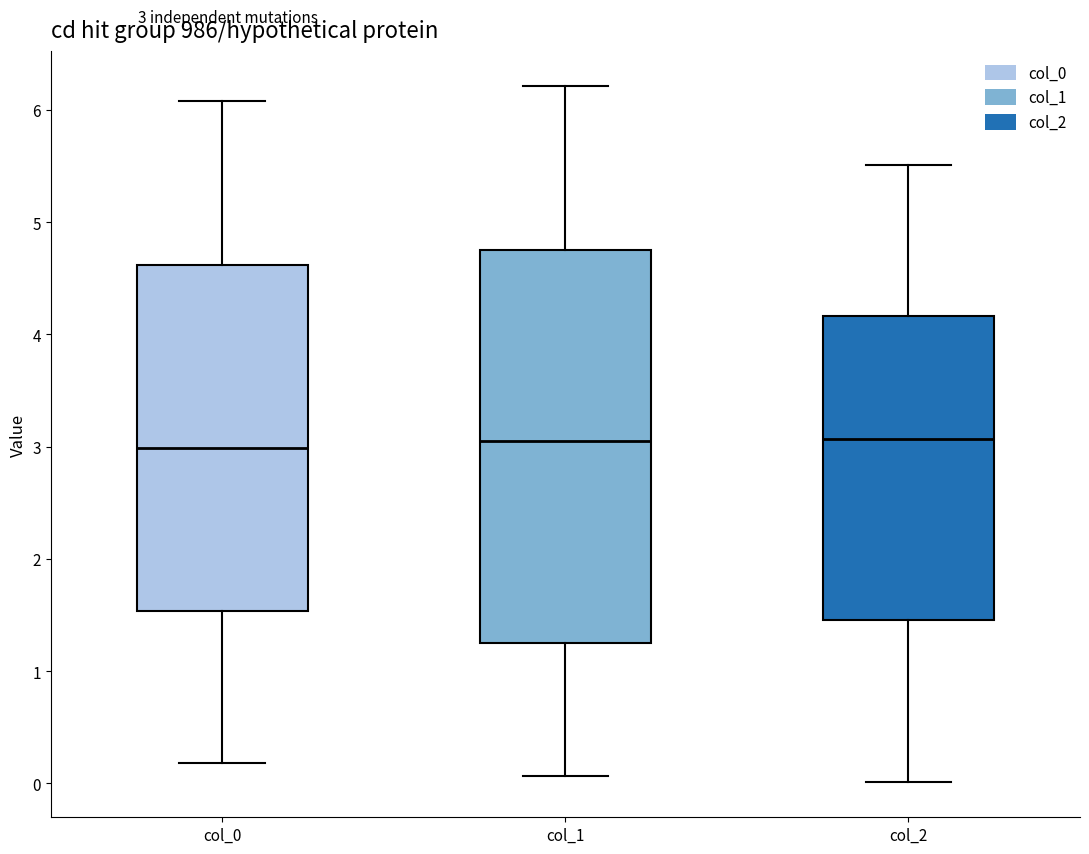

Which box is the tallest, from its lower edge to its upper edge?

col_1